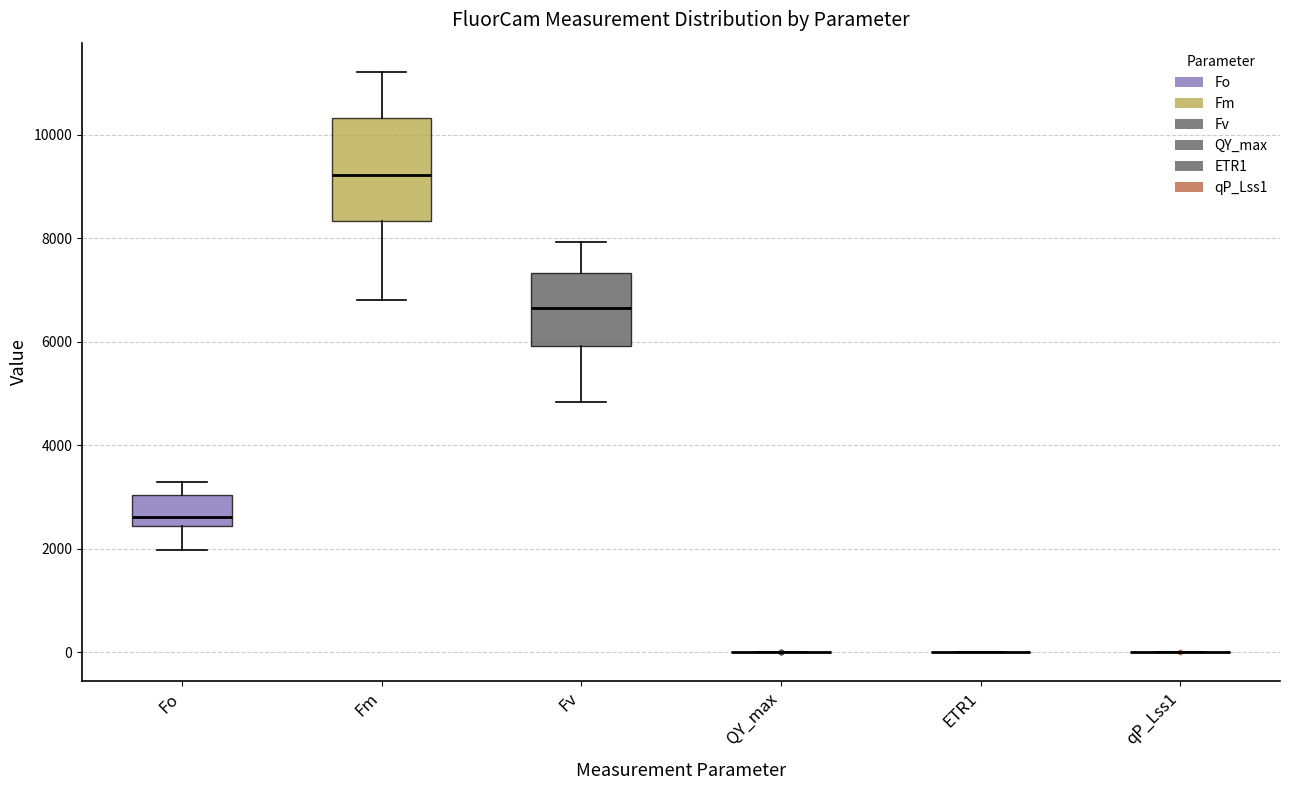

Which box is the tallest, from its lower edge to its upper edge?

Fm